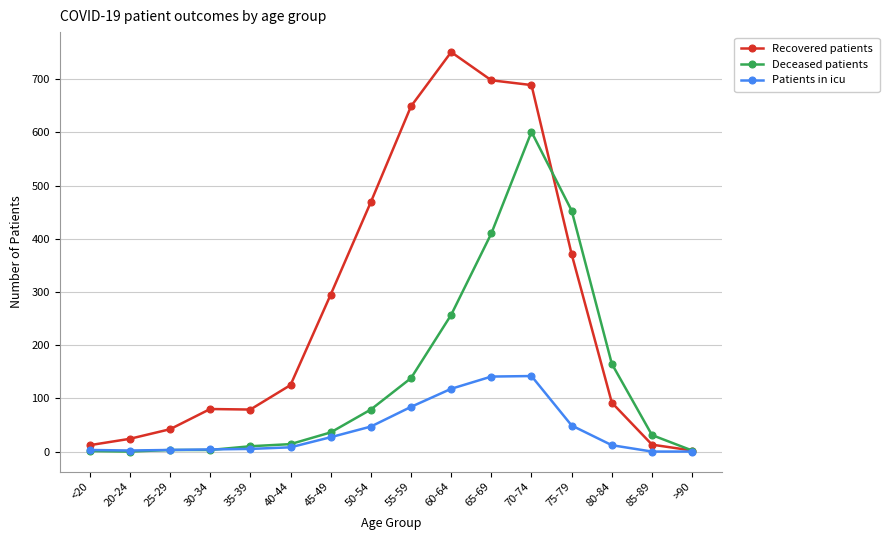

What is the difference between the maximum and second lowest values in the Deceased patients series?

600